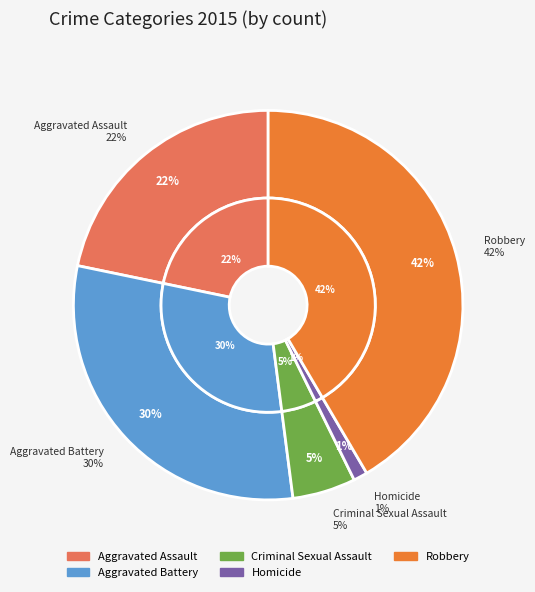

Is Aggravated Assault the majority of the pie?

No